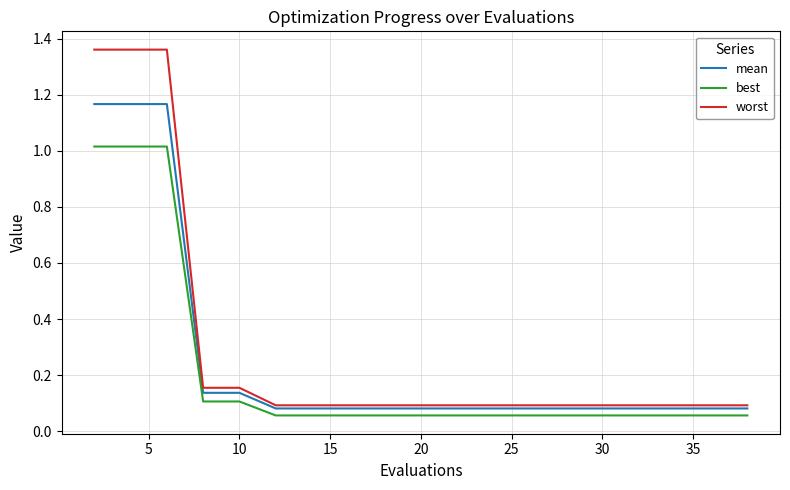

List the series in order of their peak value, lowest first.

best, mean, worst